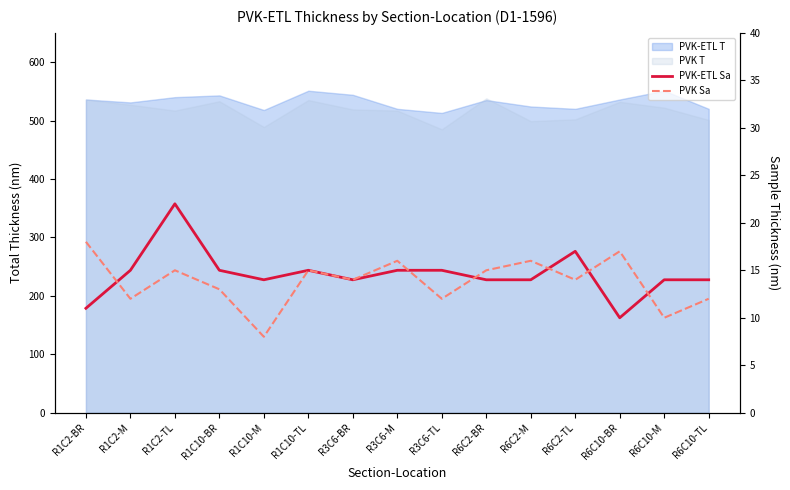

Does the chart have visible grid lines?

No